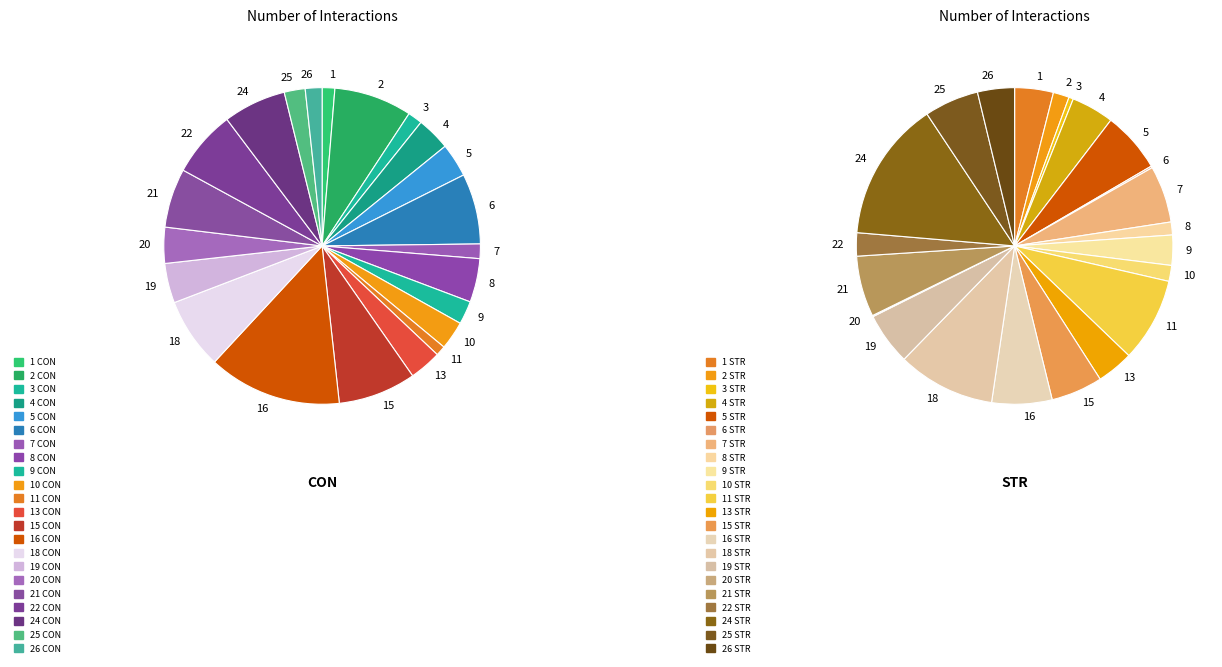

Which series changed the most between 6 and 7?

CON